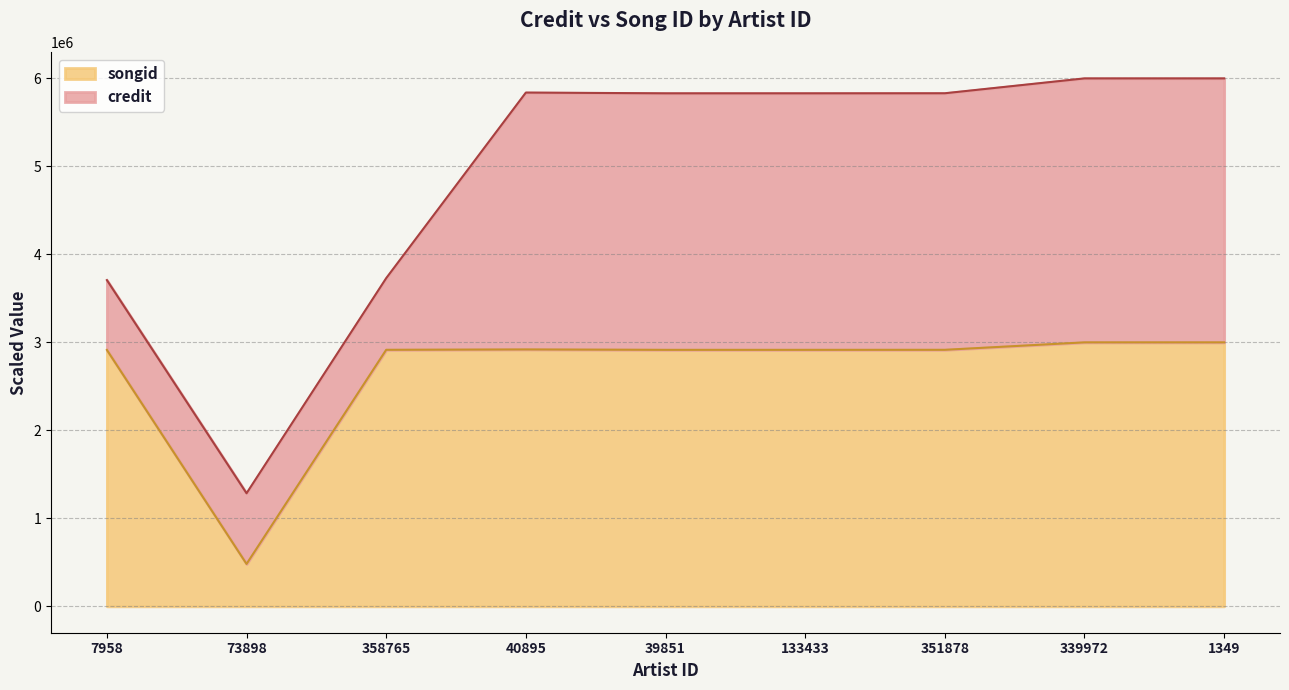

What is the label of the 1st point from the left?

7958